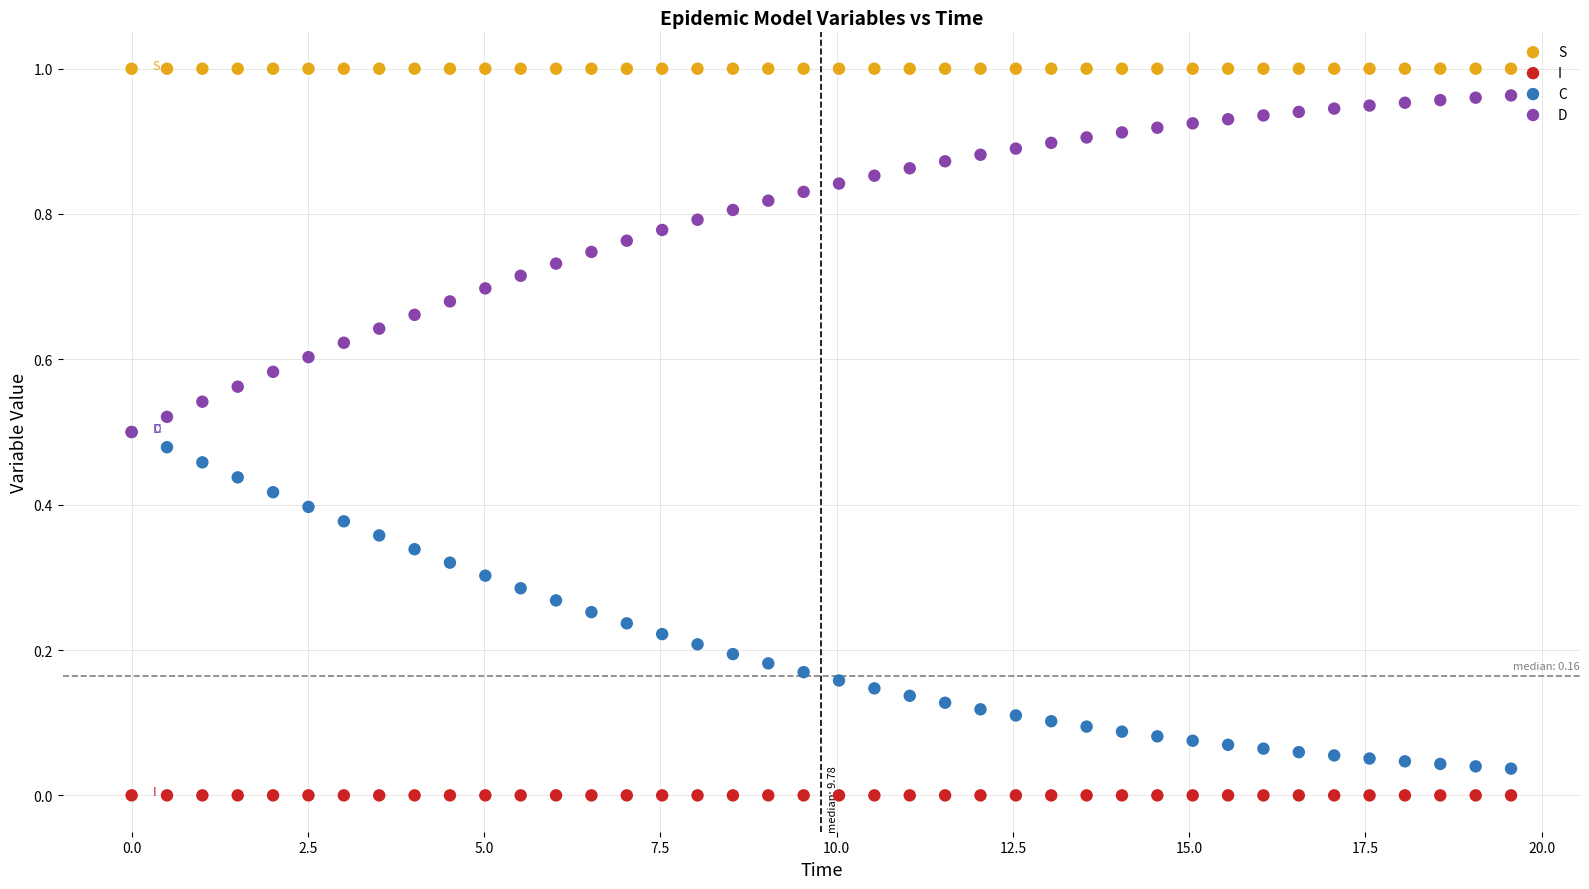

Which series reaches the maximum Y coordinate?

S